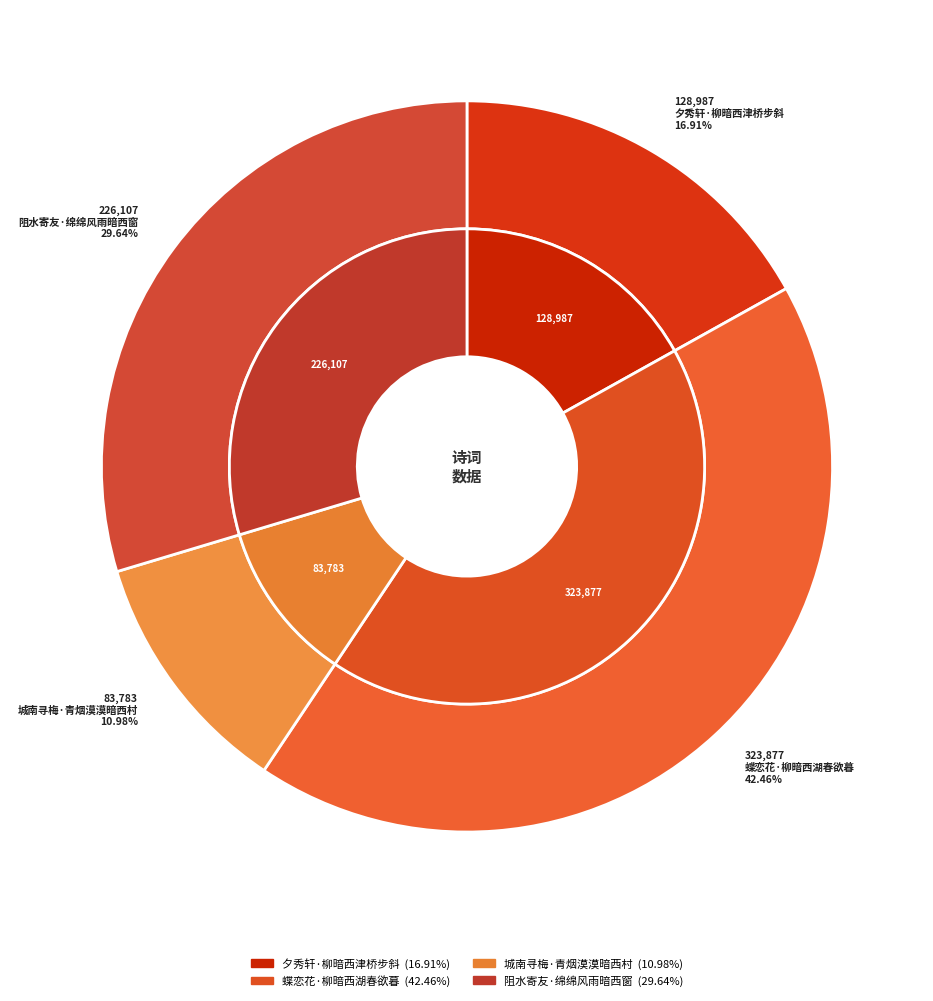

What is the change in value from 夕秀轩·柳暗西津桥步斜 to 蝶恋花·柳暗西湖春欲暮?

+194890